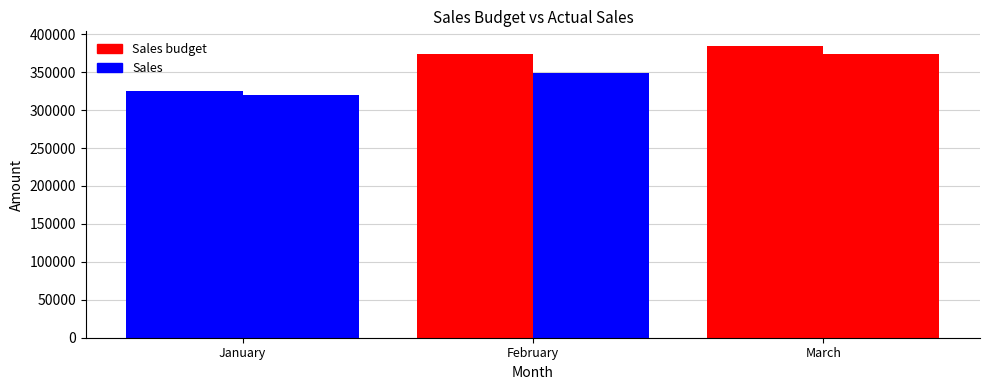

Count the Sales budget values in the range 325000 to 384600.

3